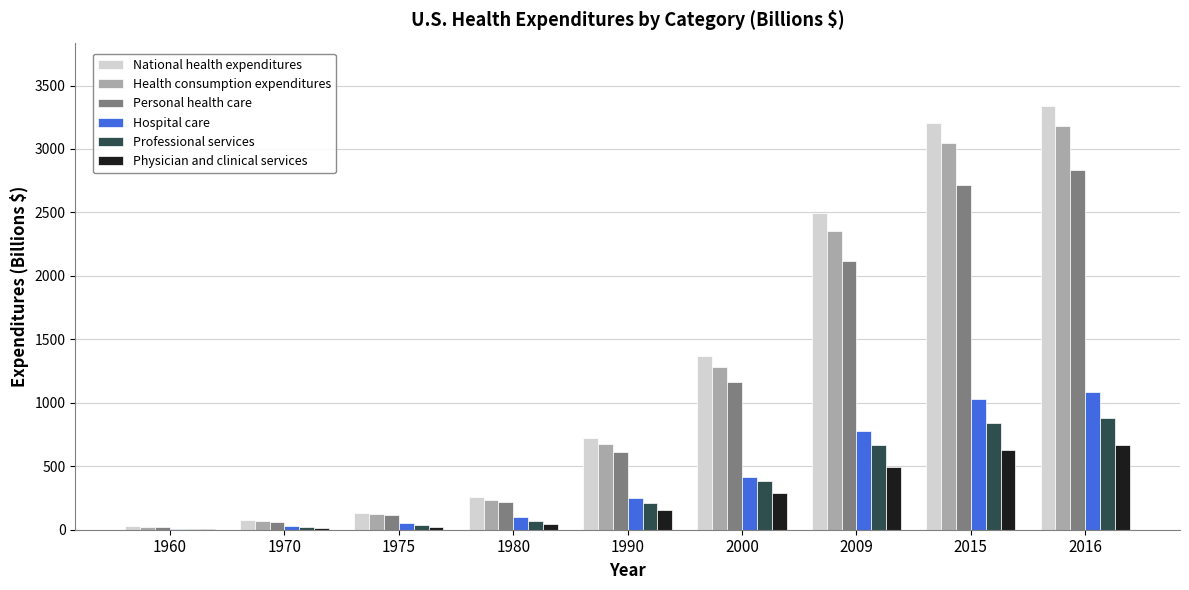

What value does the Physician and clinical services series have at 2009?

498